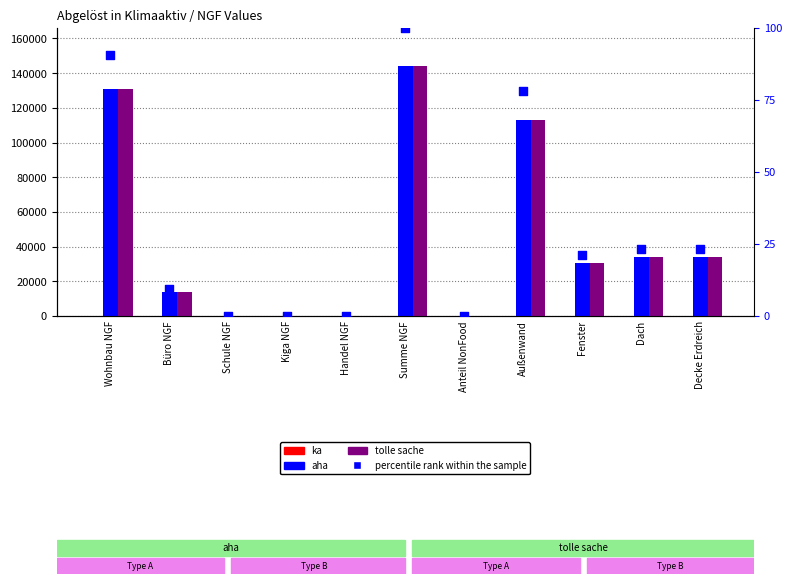

Which series has the widest spread of Y values?

aha